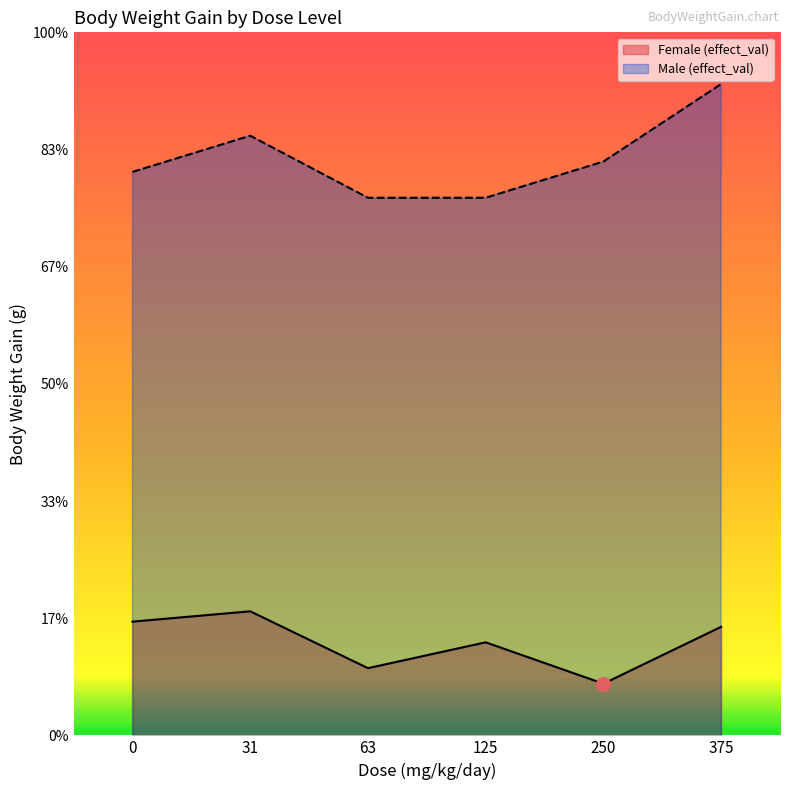

What is the value of the Male (effect_val) point at the 5th from the left?

171